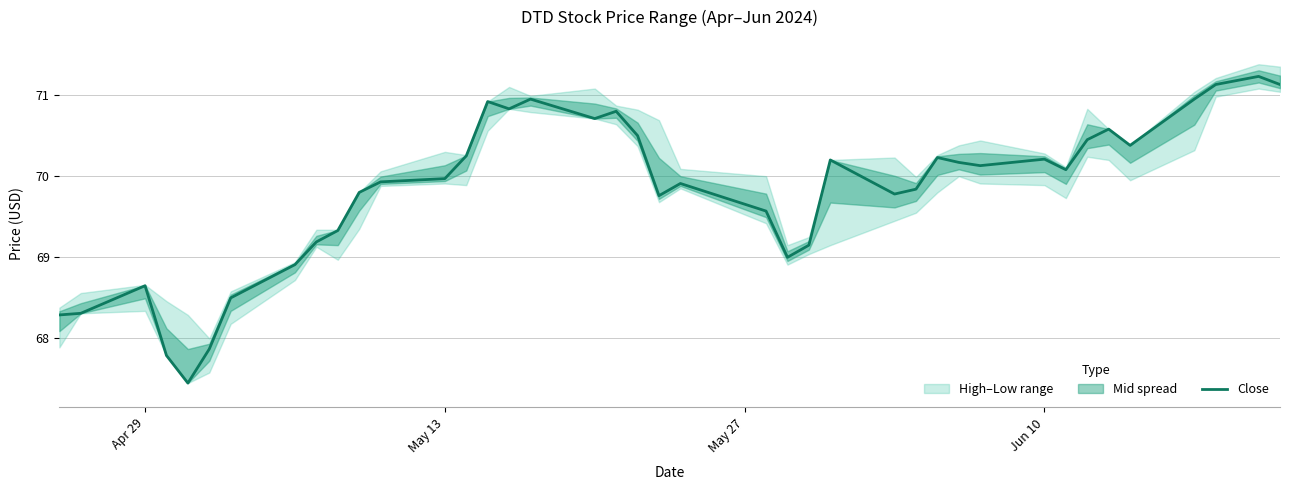

What is the difference between the maximum and minimum values?

3.8